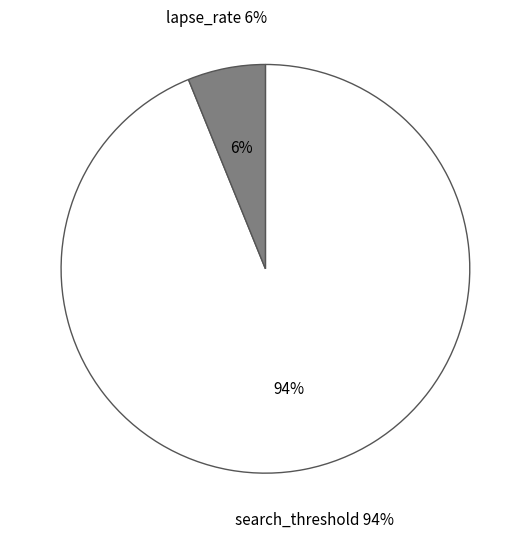

Rank the series by their maximum value, from lowest to highest.

lapse_rate, search_threshold